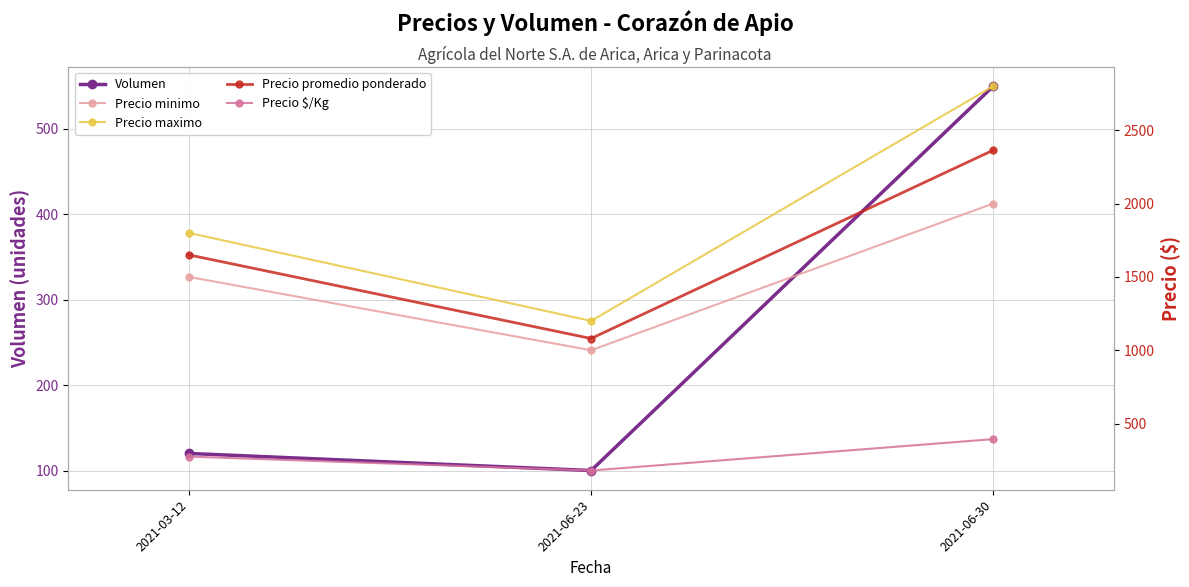

How many lines are shown in the chart?

5